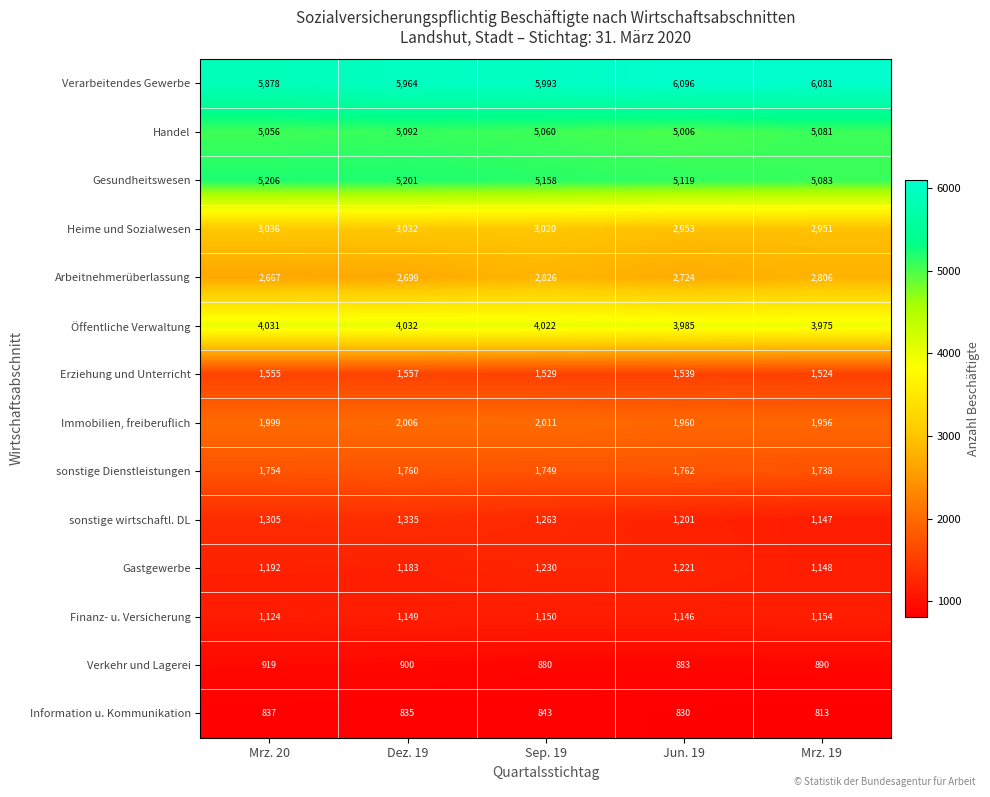

What is the difference between the second highest and minimum values in the Erziehung und Unterricht series?

31